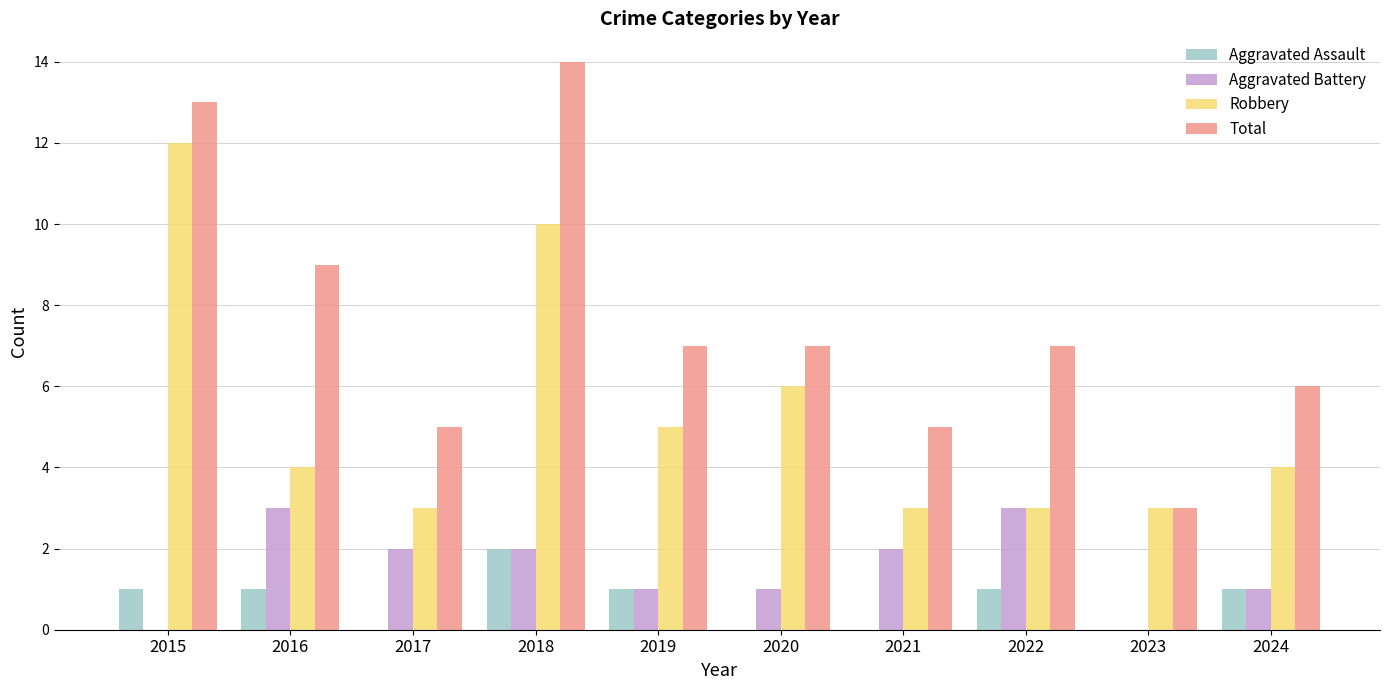

What is the approximate value of Robbery at 2015?

12